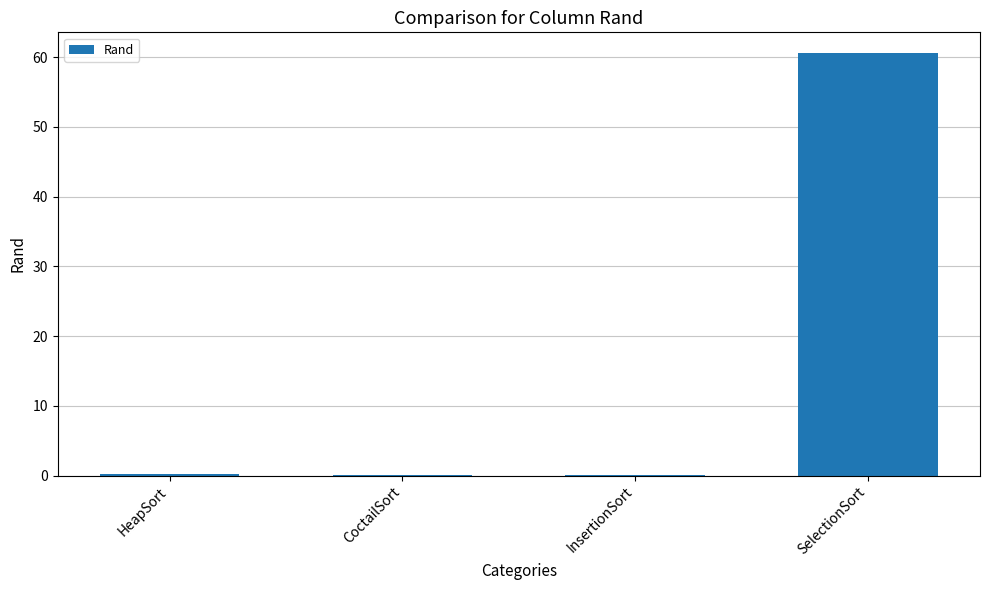

True or false: the data shows 0.0 at InsertionSort.

True